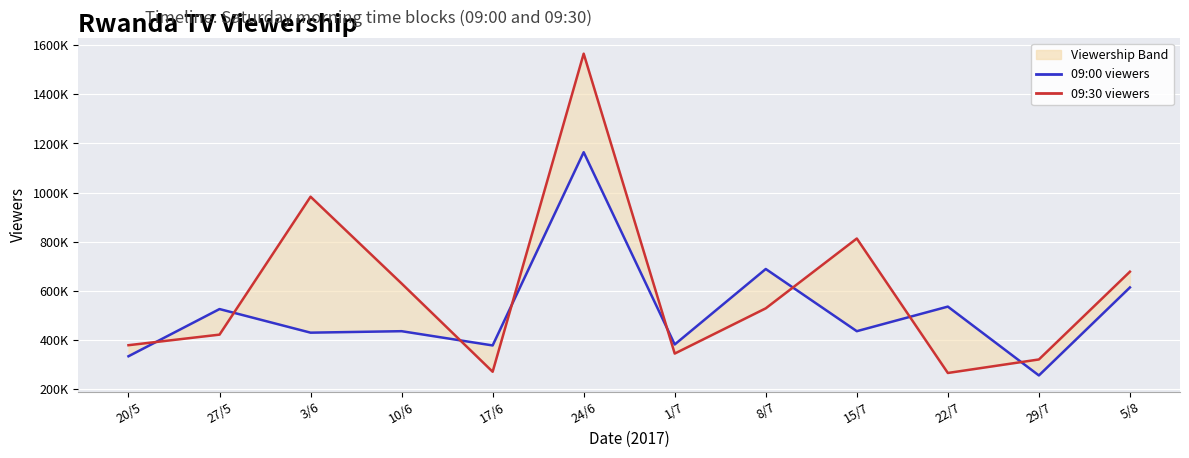

The value of 09:00 viewers at 1/7 is 382000. True or false?

True